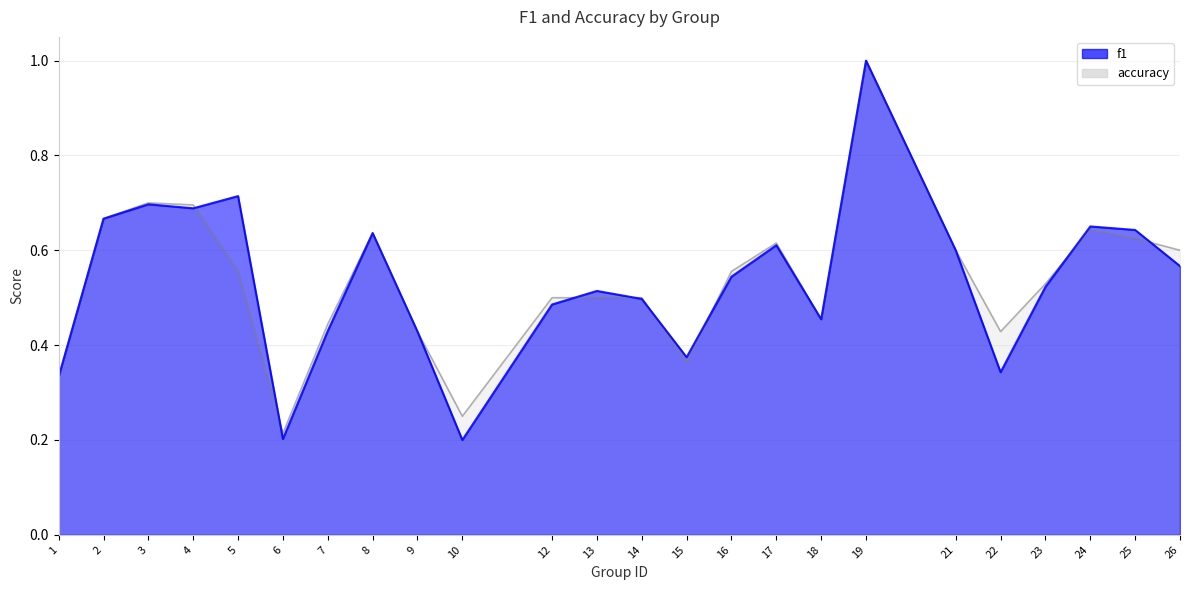

Which category has the lowest value in the f1 series?

10